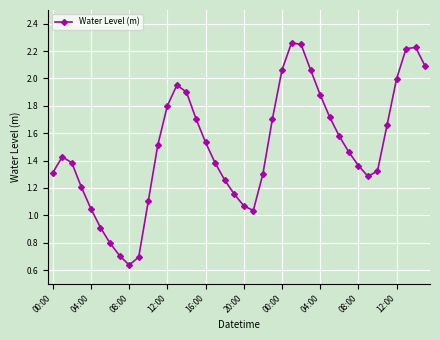

True or false: there are more than 2 points higher than both neighbors.

True